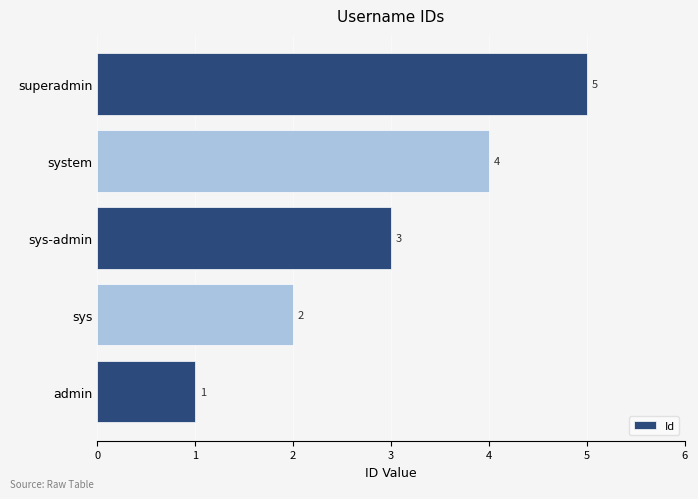

What is the difference between the second highest and second lowest values?

2